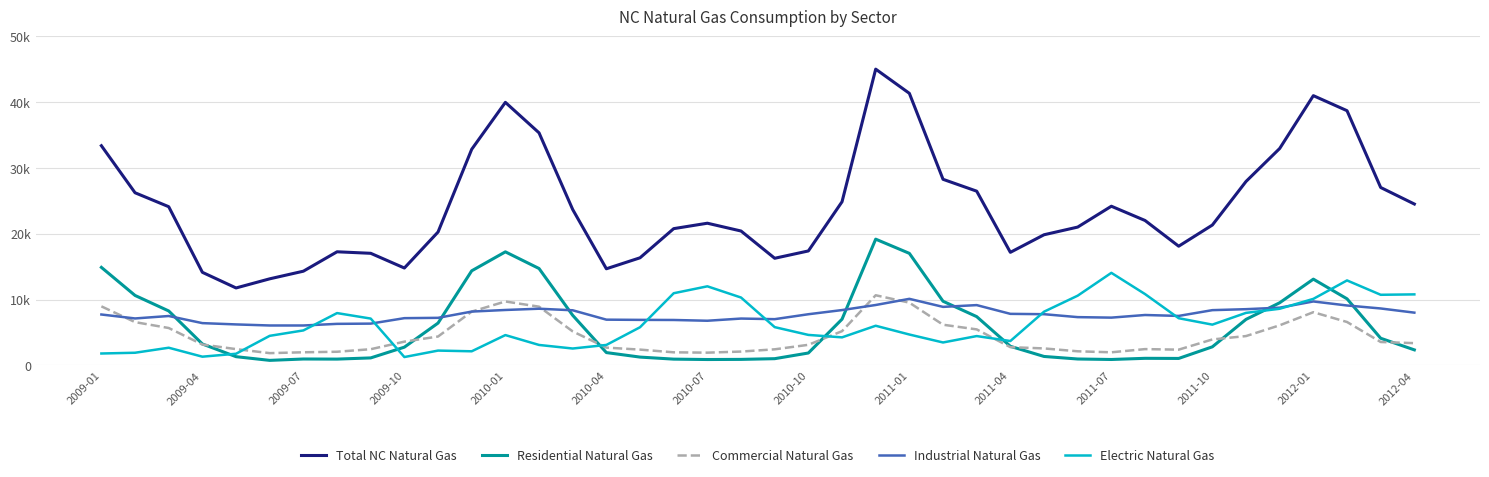

At which label does Total NC Natural Gas first exceed 22004?

2009-01